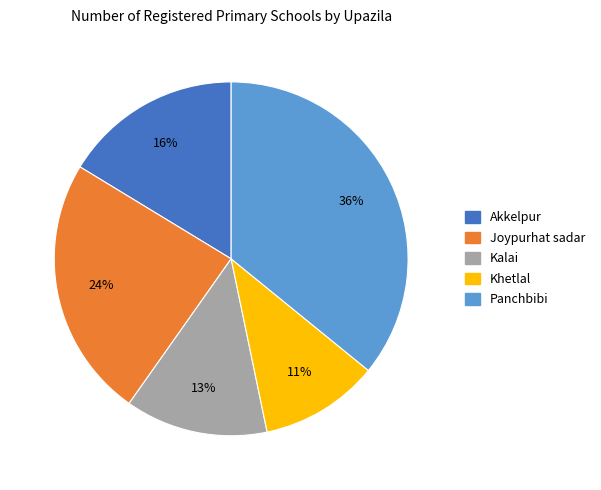

To the nearest percent, what is the difference between the largest and smallest slice percentages?

25%